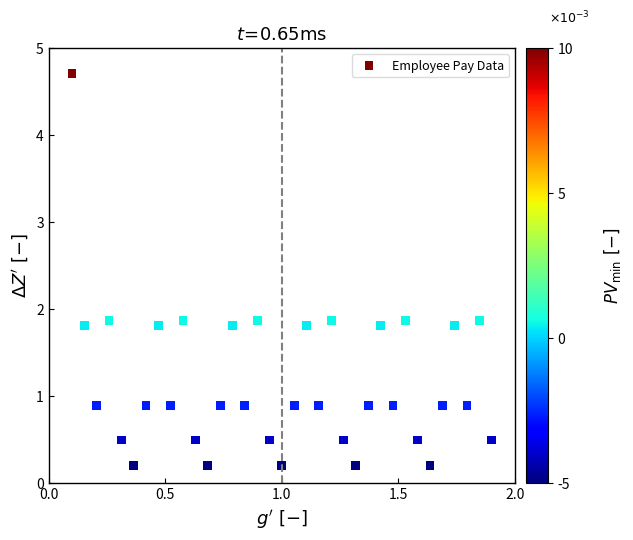

What is the range of Y values (max minus min)?

4.5